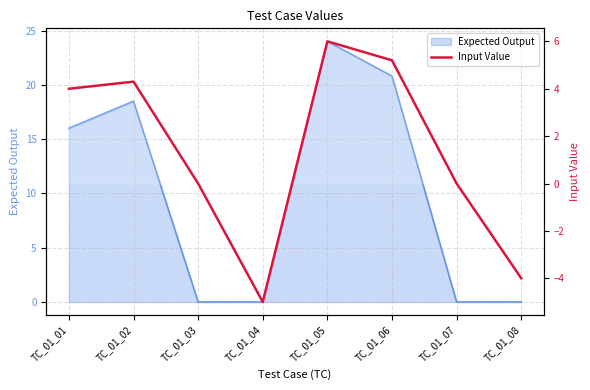

List the labels in order of value, largest first.

TC_01_05, TC_01_06, TC_01_02, TC_01_01, TC_01_03, TC_01_07, TC_01_08, TC_01_04